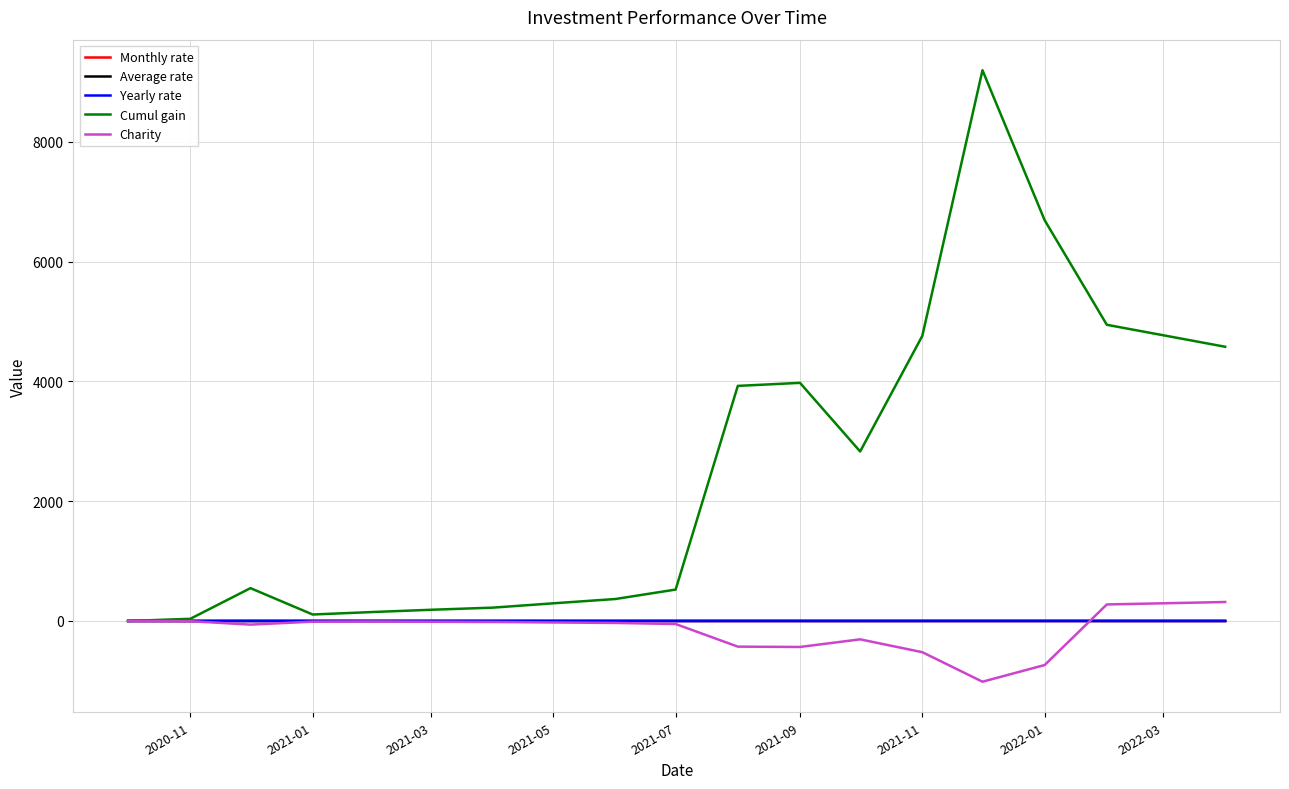

What are all the series names shown in the legend?

Monthly rate, Average rate, Yearly rate, Cumul gain, Charity